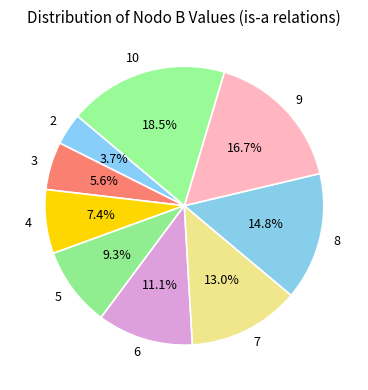

What percentage is the 2 slice, to the nearest percent?

4%